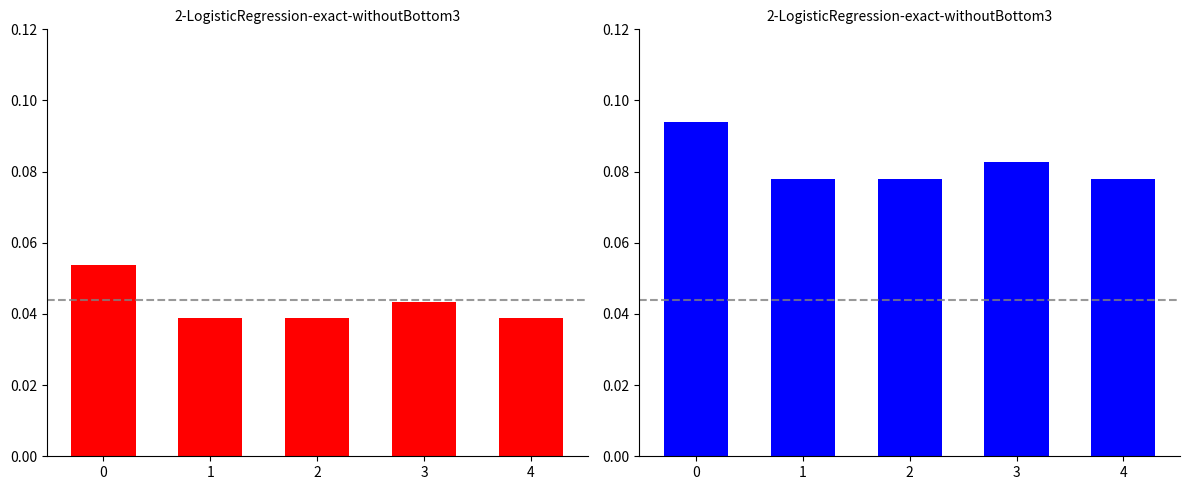

At which label is Scenario 5 closest to 0?

1